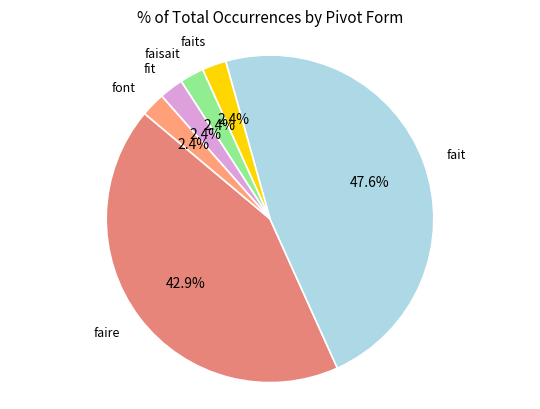

Count the number of slices in the pie.

6